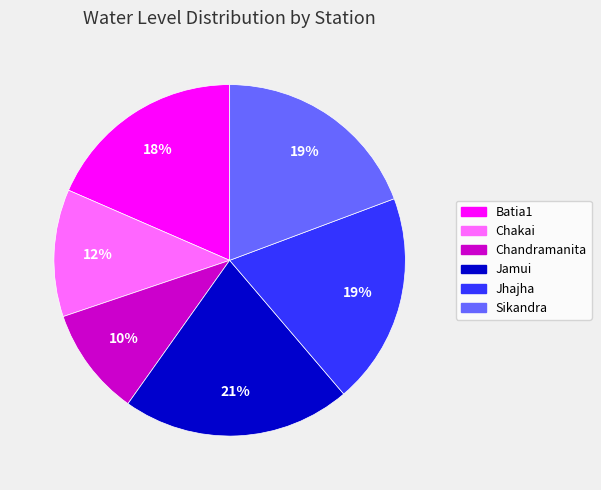

The Jamui slice represents 21% of the pie. True or false?

True